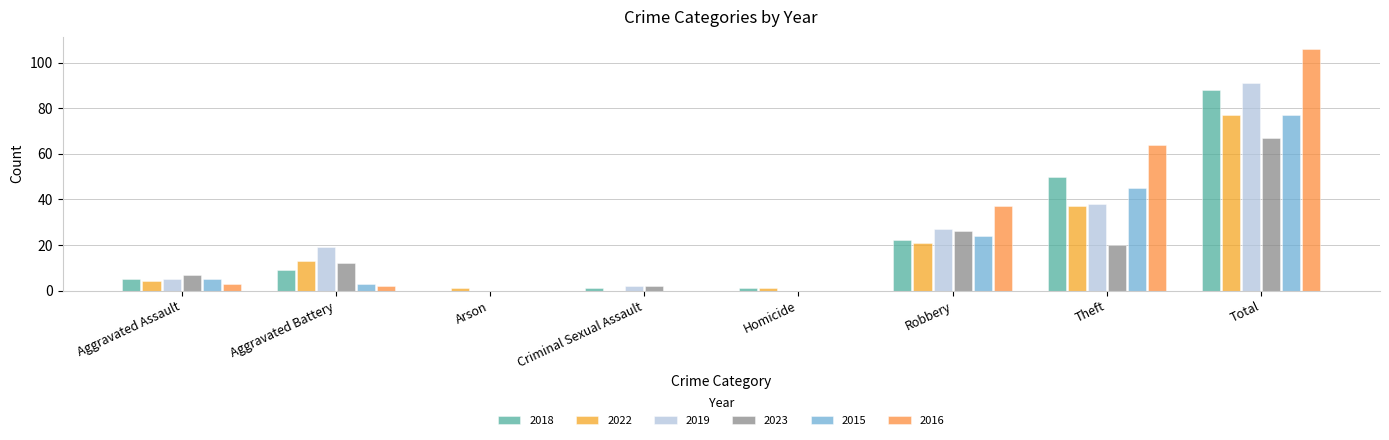

Are the bars horizontal?

No